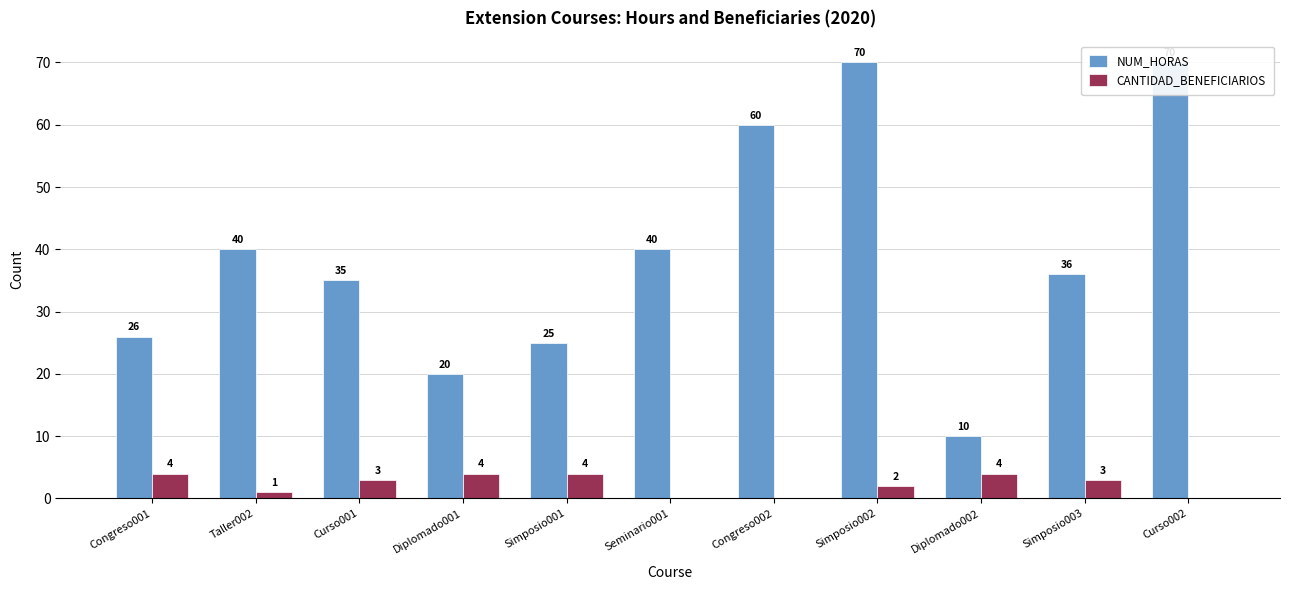

What is the highest value of the CANTIDAD_BENEFICIARIOS series?

4